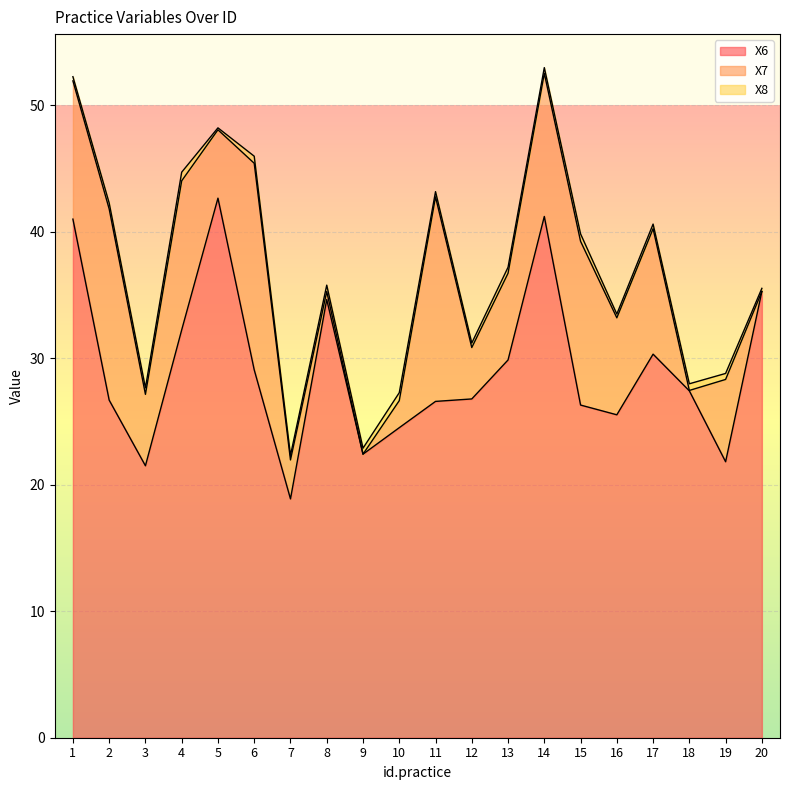

The X7 series shows 4.6 at 15. True or false?

False